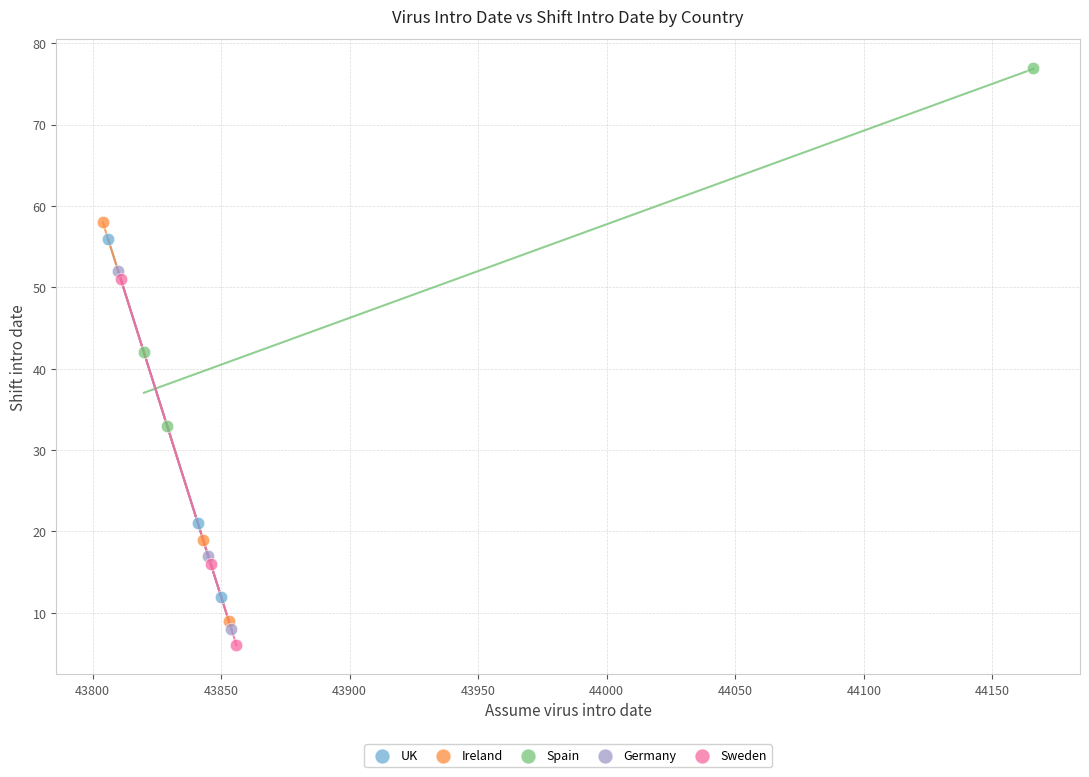

Which series has the widest spread of Y values?

Ireland